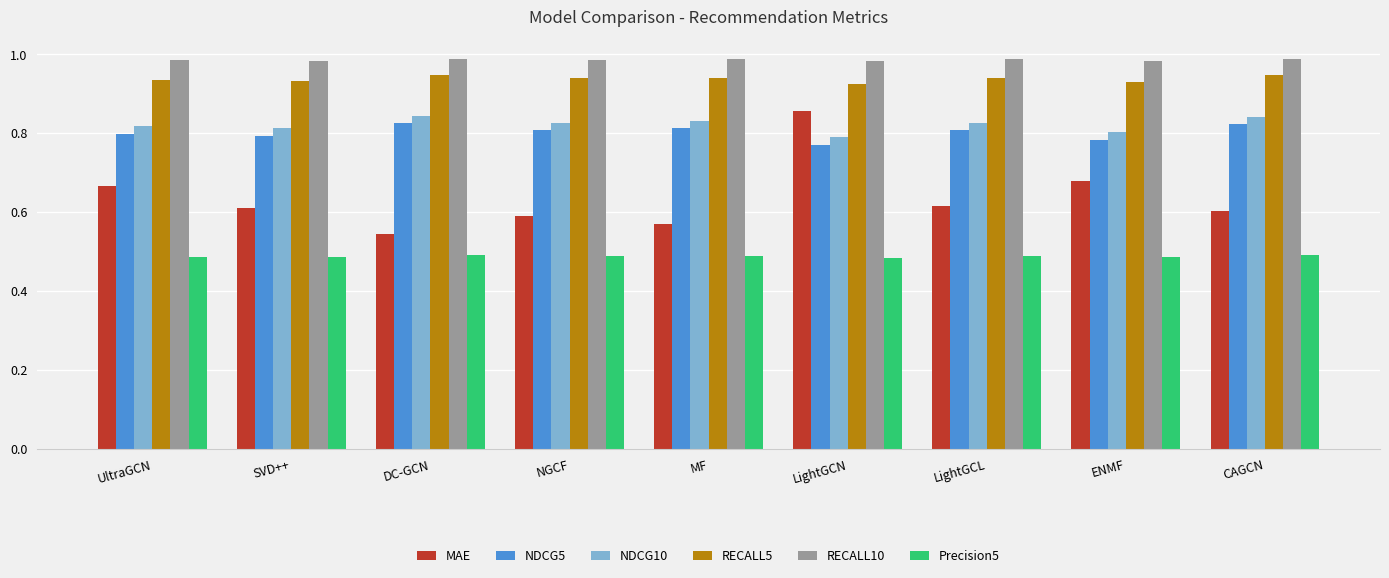

Does the chart contain any negative values?

No